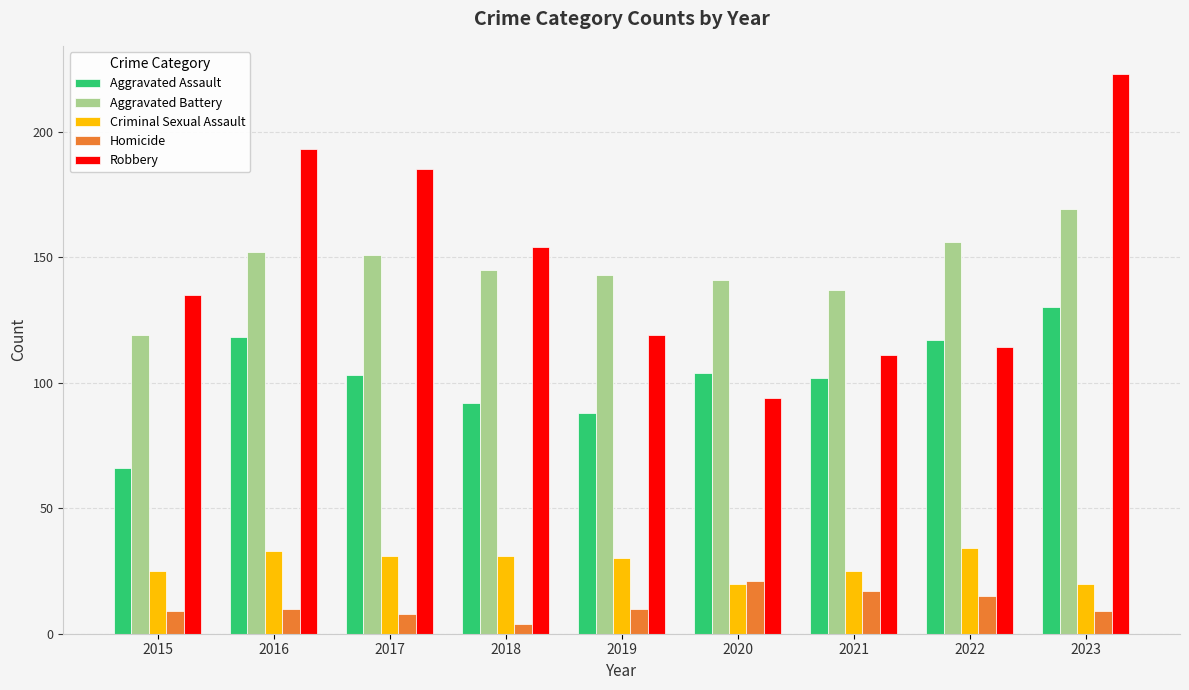

How many groups of bars are there?

9